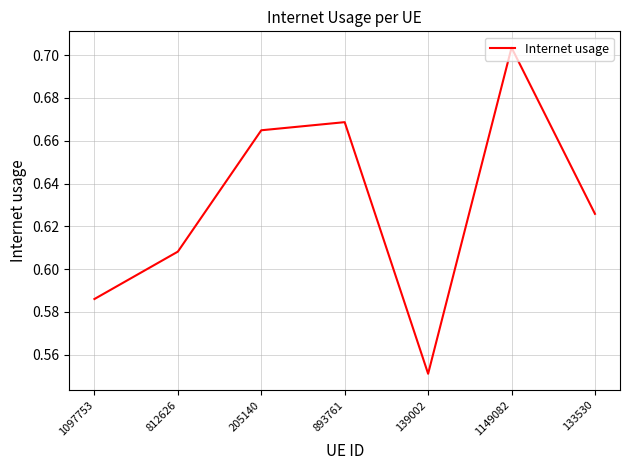

At which category does the data reach its first local valley?

139002